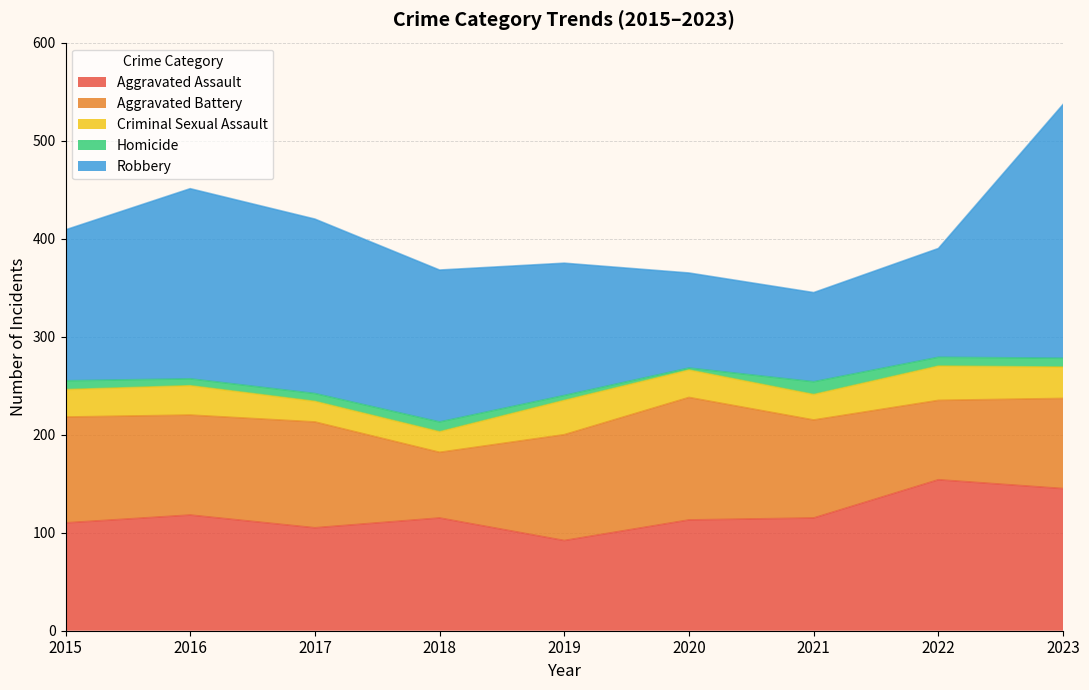

True or false: Homicide and Aggravated Assault intersect in this chart.

False